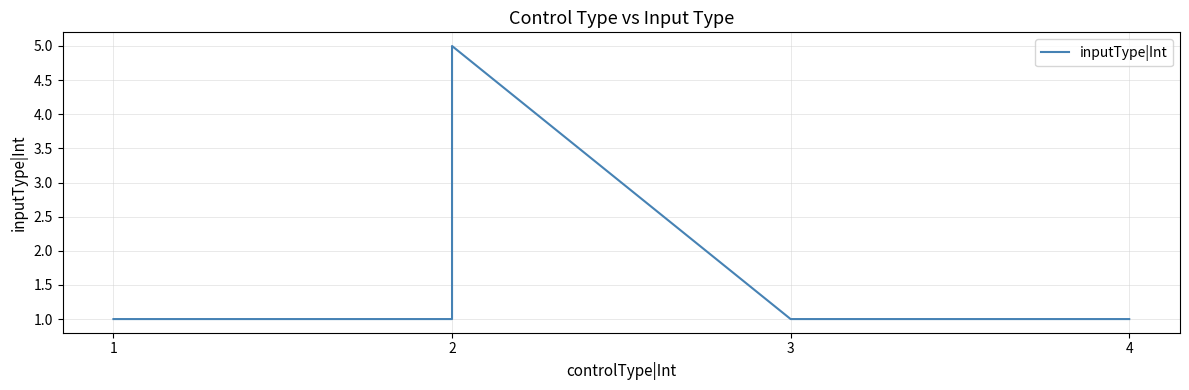

What is the maximum value shown in the chart?

5